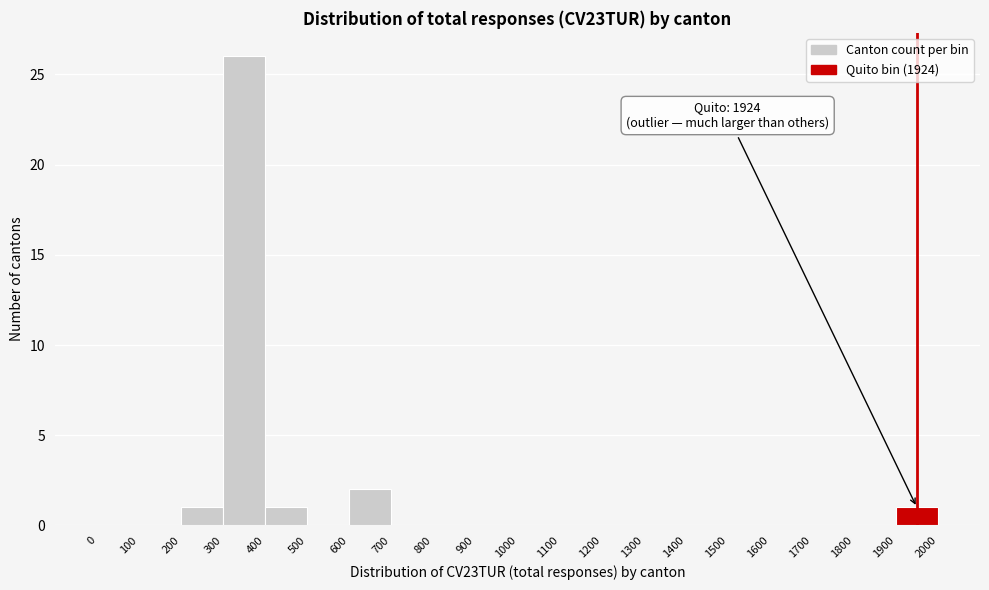

Which range on the x-axis has the tallest bar?

300 to 400